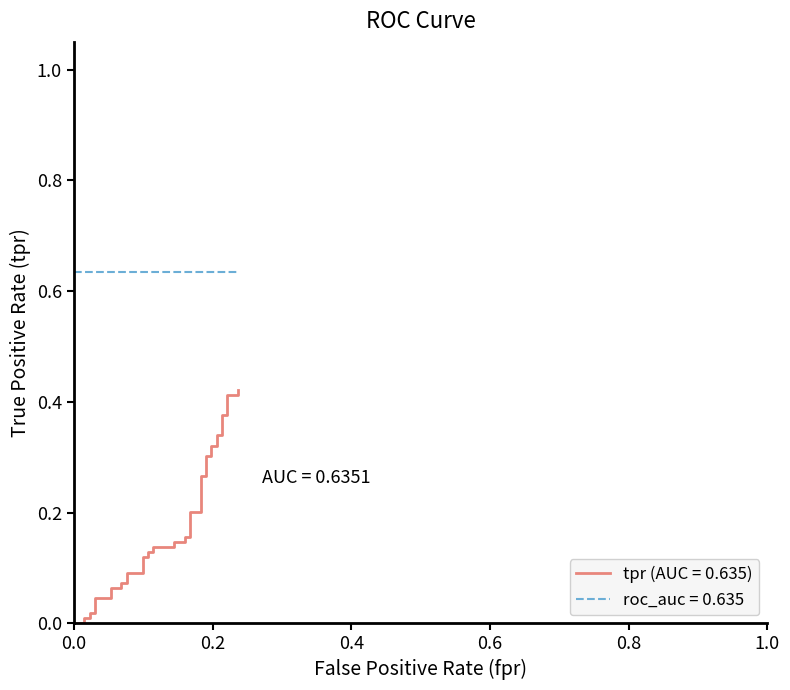

Count the number of categories in the chart.

40